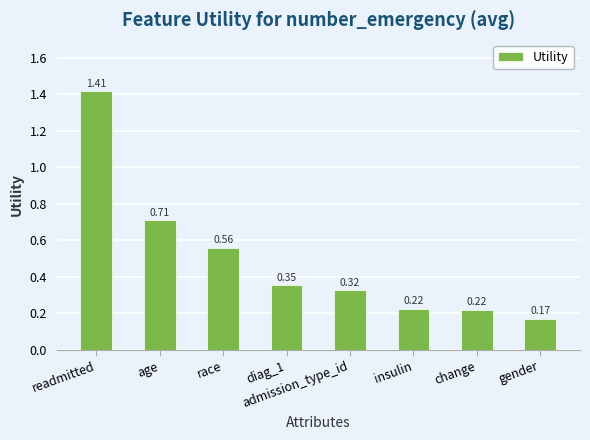

What is the sum of all values?

4.0